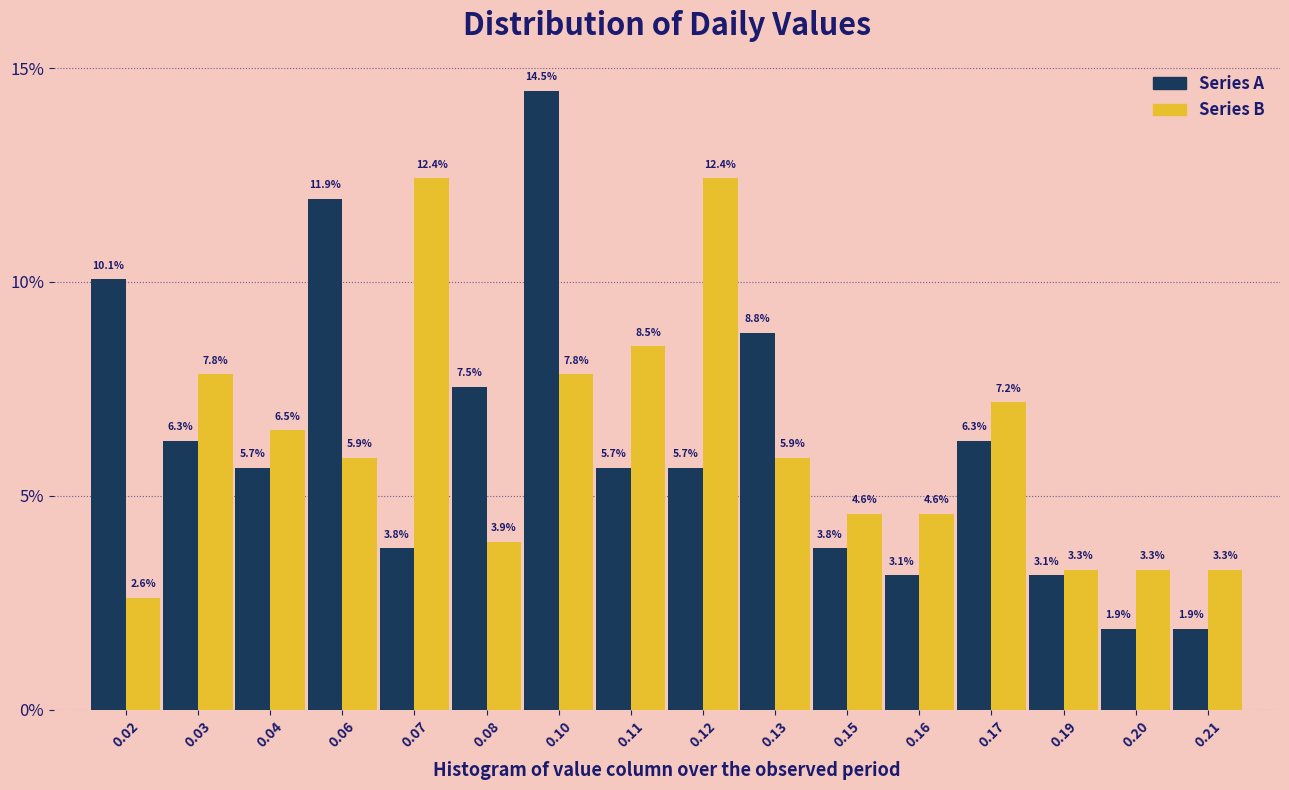

Reading left to right, extract all data points from this chart.

Series A: 0.02=10.1	0.03=6.3	0.04=5.7	0.06=11.9	0.07=3.8	0.08=7.5	0.10=14.5	0.11=5.7	0.12=5.7	0.13=8.8	0.15=3.8	0.16=3.1	0.17=6.3	0.19=3.1	0.20=1.9	0.21=1.9
Series B: 0.02=2.6	0.03=7.8	0.04=6.5	0.06=5.9	0.07=12.4	0.08=3.9	0.10=7.8	0.11=8.5	0.12=12.4	0.13=5.9	0.15=4.6	0.16=4.6	0.17=7.2	0.19=3.3	0.20=3.3	0.21=3.3